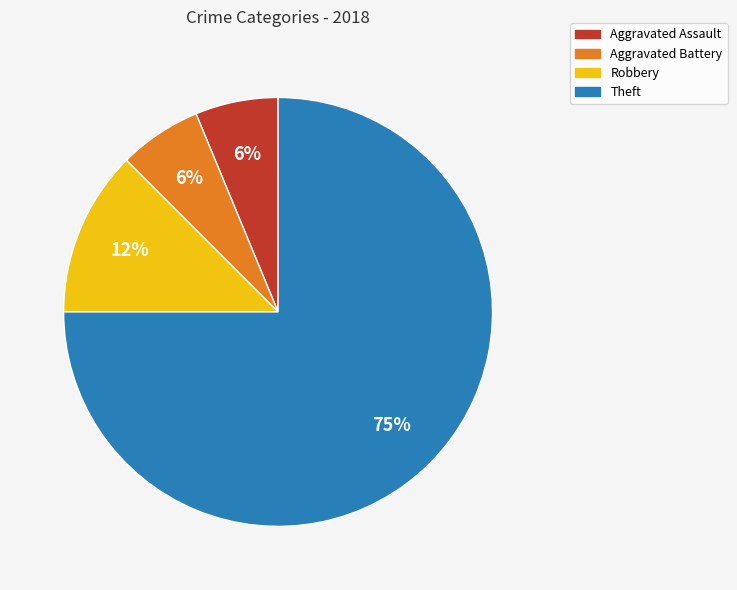

Which has a higher value, Aggravated Assault or Theft?

Theft